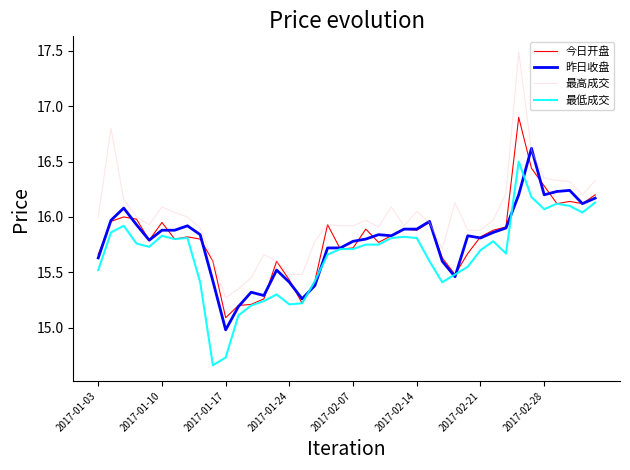

Which series has the widest spread of values?

最高成交